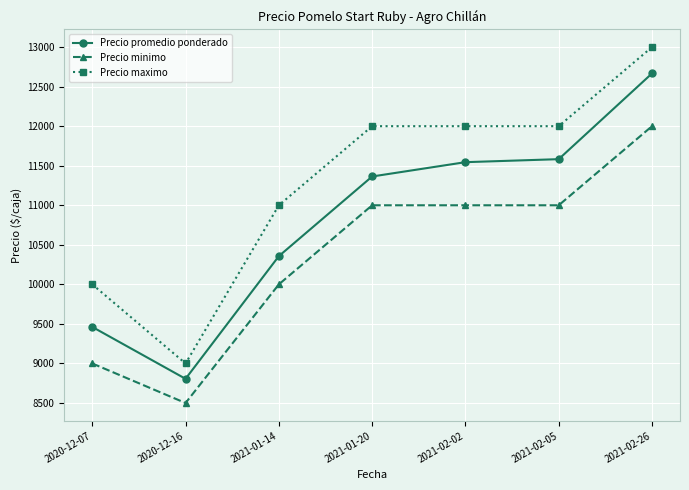

At which category does Precio maximo reach its first local valley?

2020-12-16